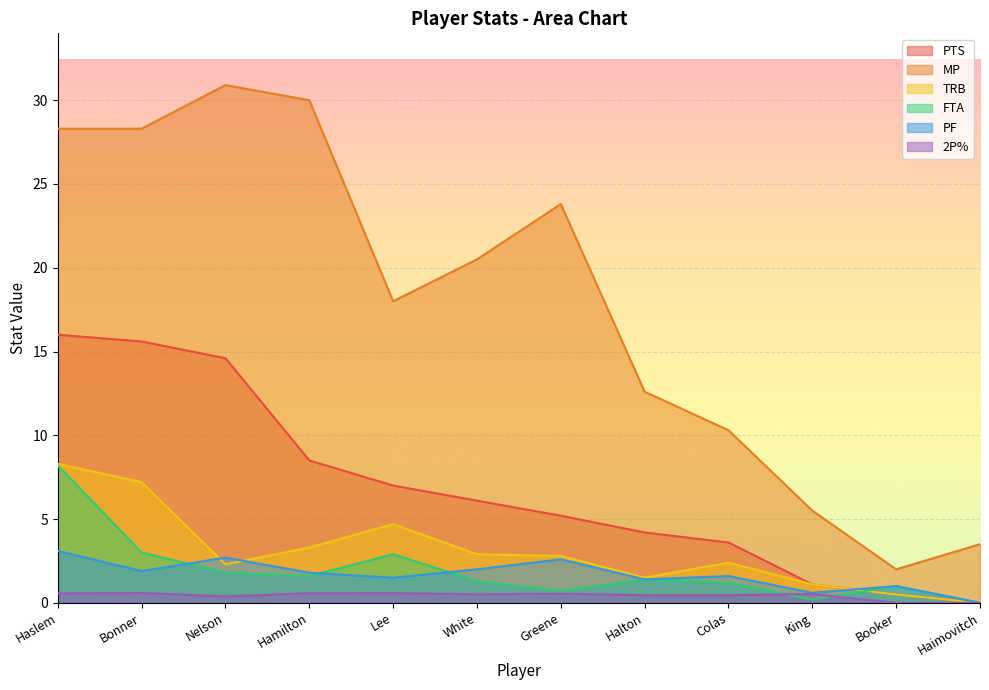

The PTS series shows 3.2 at Greene. True or false?

False